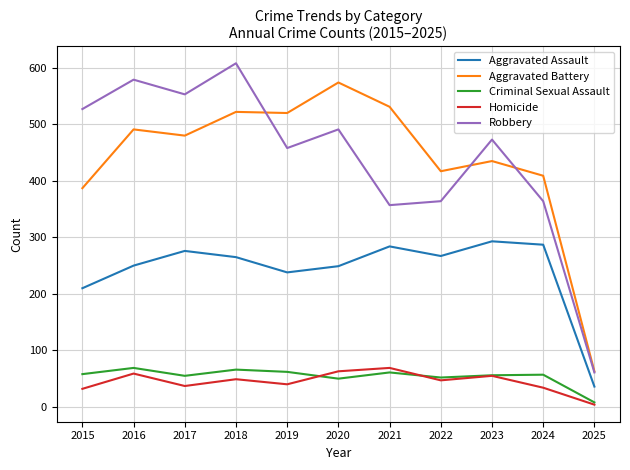

In Aggravated Battery, how many points are higher than both neighbors (excluding endpoints)?

4